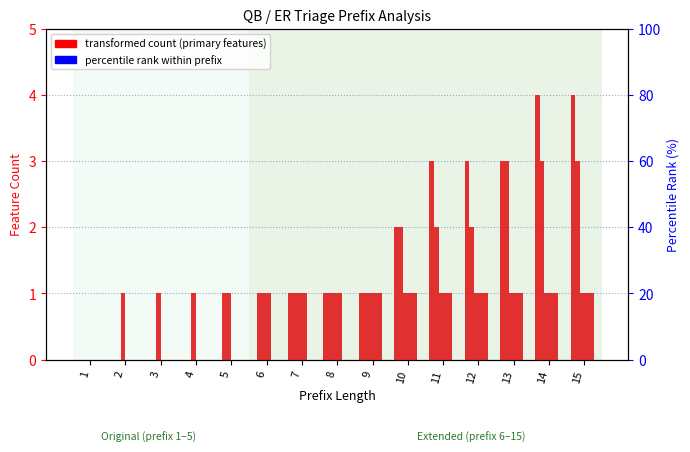

Which label corresponds to the smallest value in the chart?

1